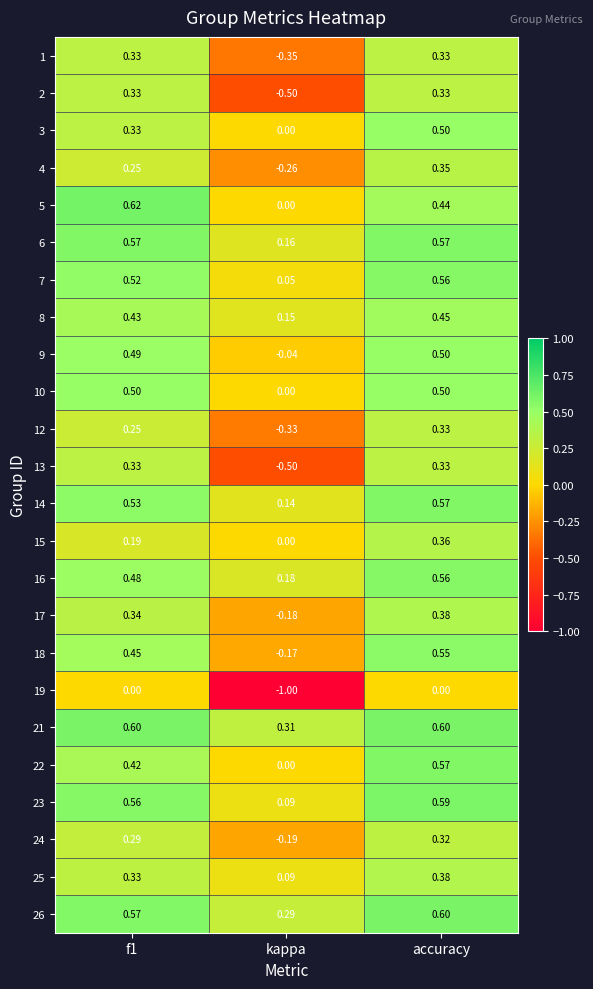

Is the value of 21 at accuracy greater than the value of 18 at accuracy?

Yes